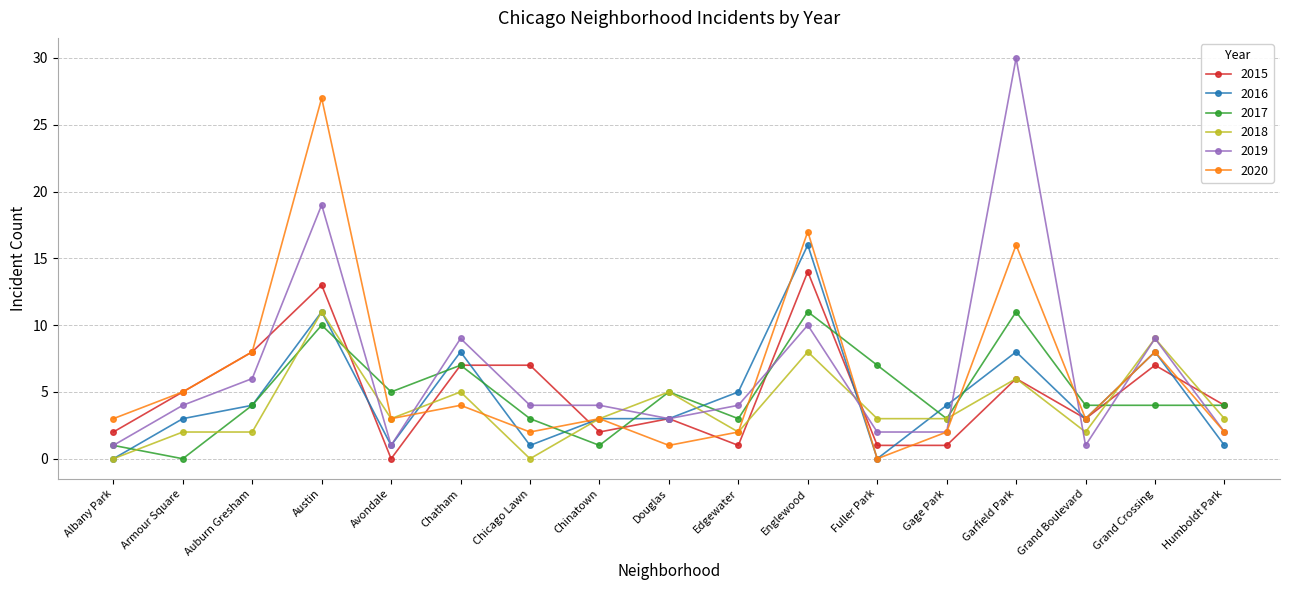

How many categories are shown in the chart?

17